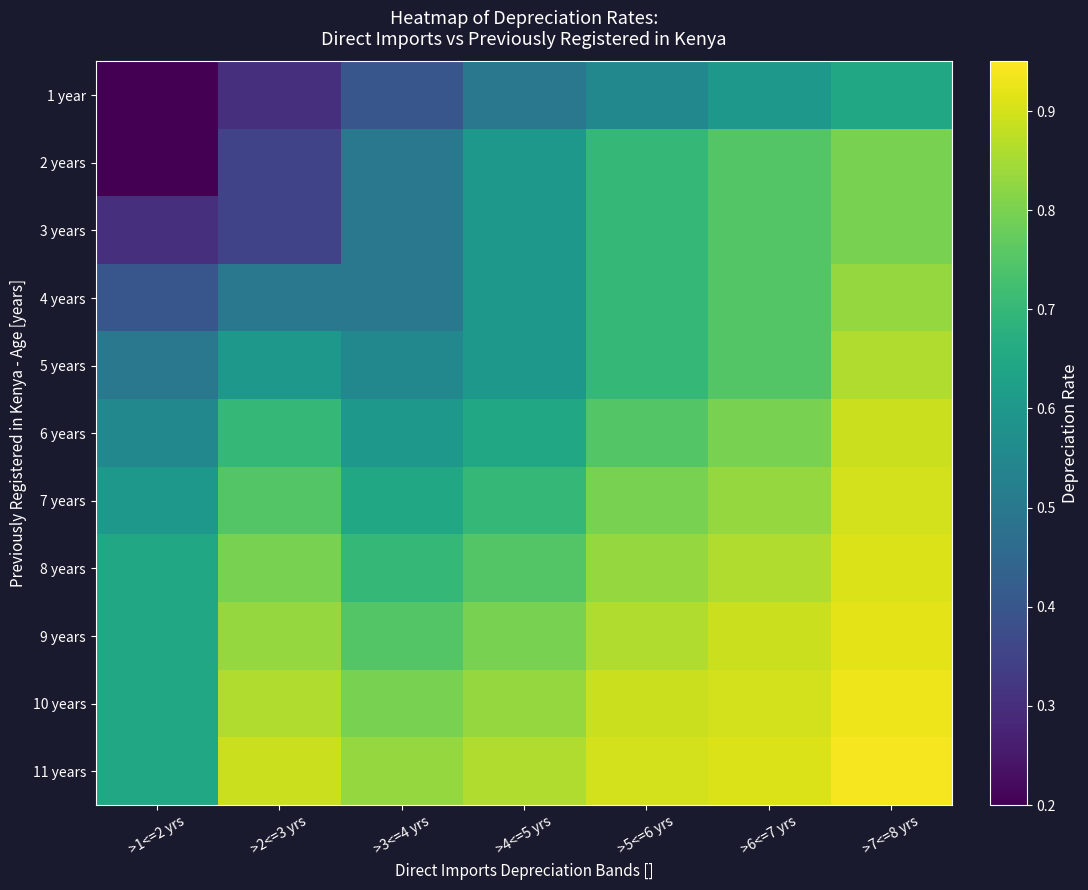

How many series are shown in this chart?

11